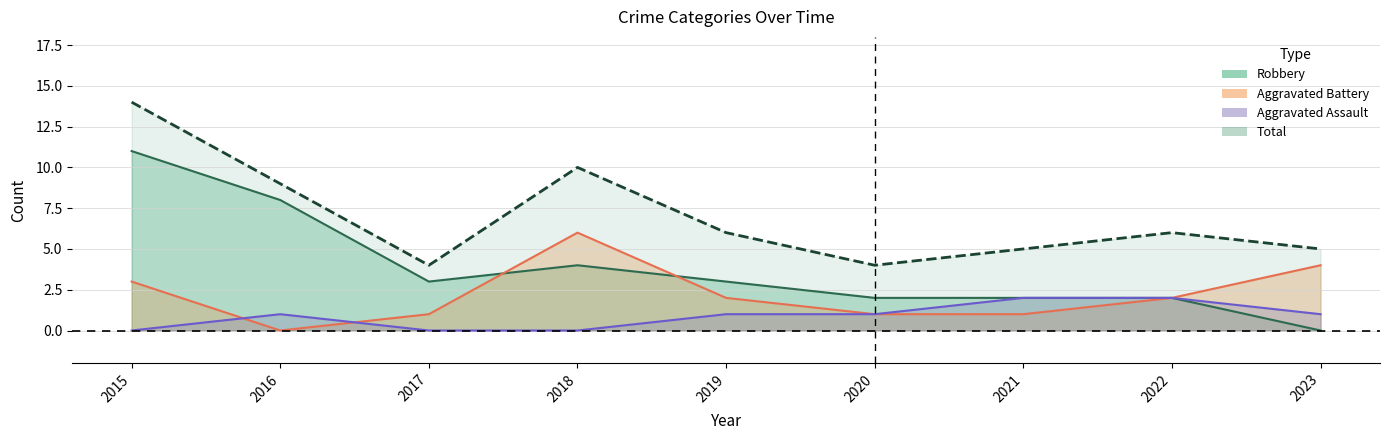

How many lines are shown in the chart?

4